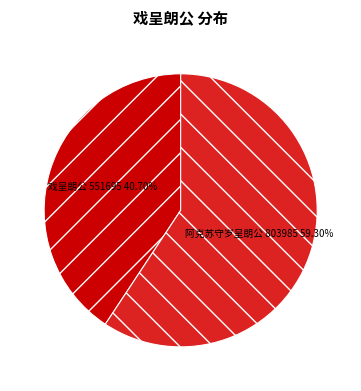

Is it true that 阿克苏守岁呈朗公 is 70% of the pie?

False